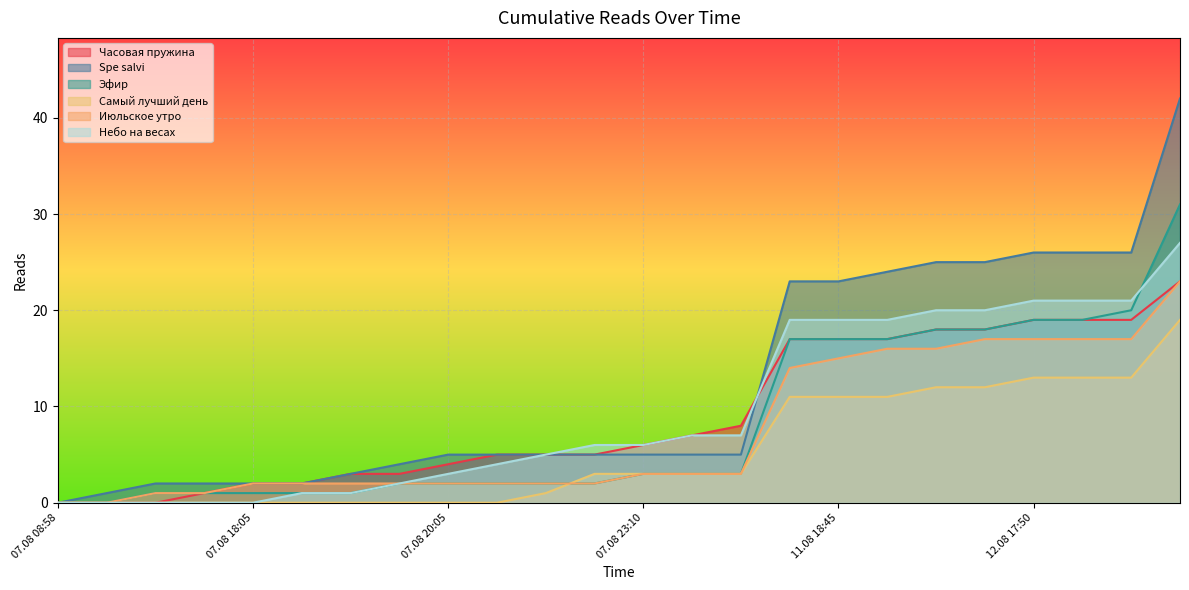

Which series changed the most between 07.08 18:05 and 12.08 18:30?

Spe salvi